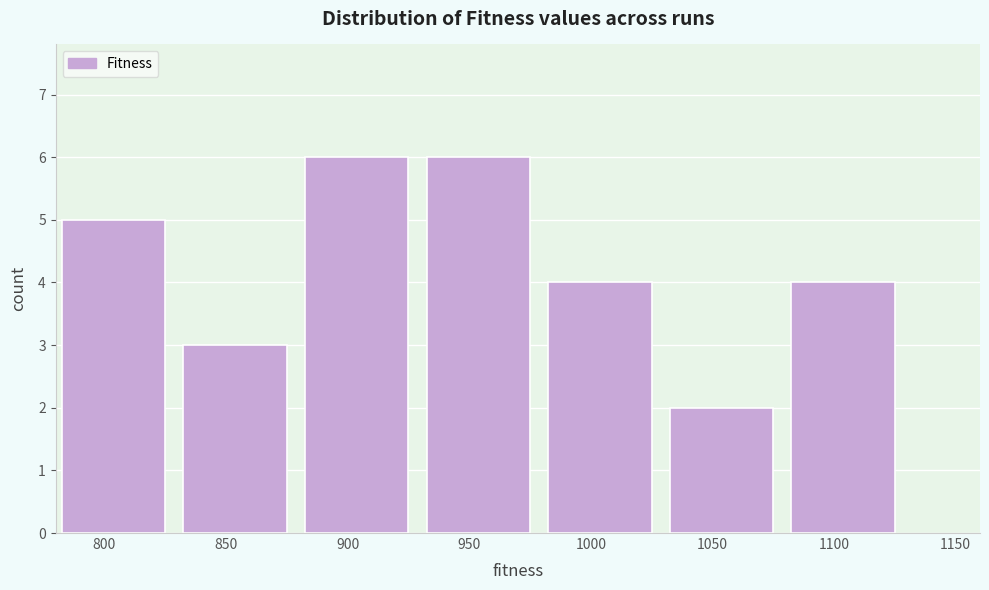

Reading left to right, transcribe all the data shown in this chart.

800=5	850=3	900=6	950=6	1000=4	1050=2	1100=4